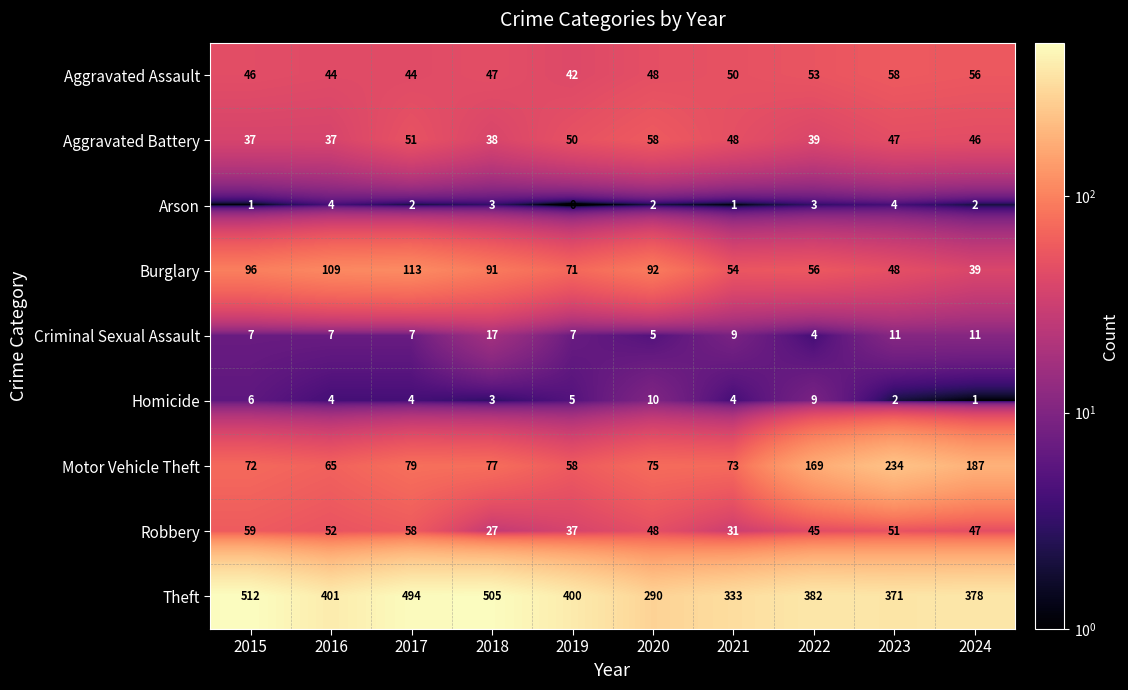

At which label is Homicide closest to 5?

2019